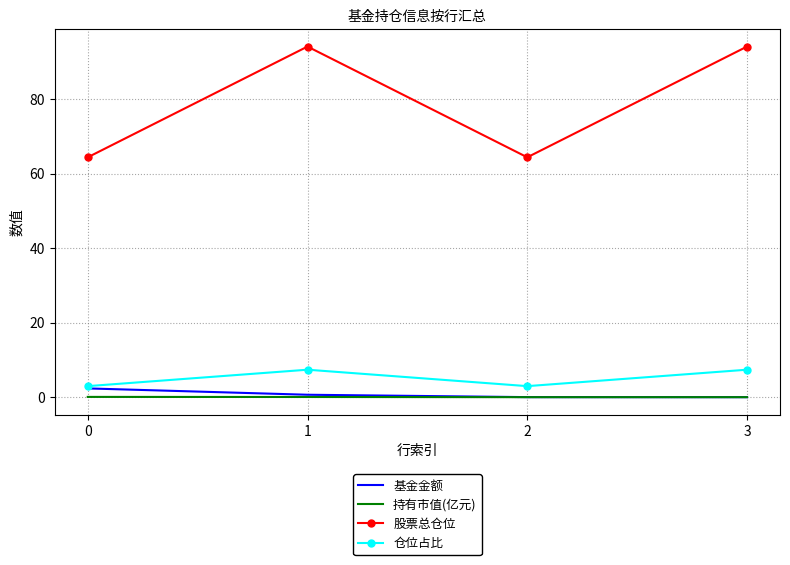

Read the 股票总仓位 value at 1.

94.1